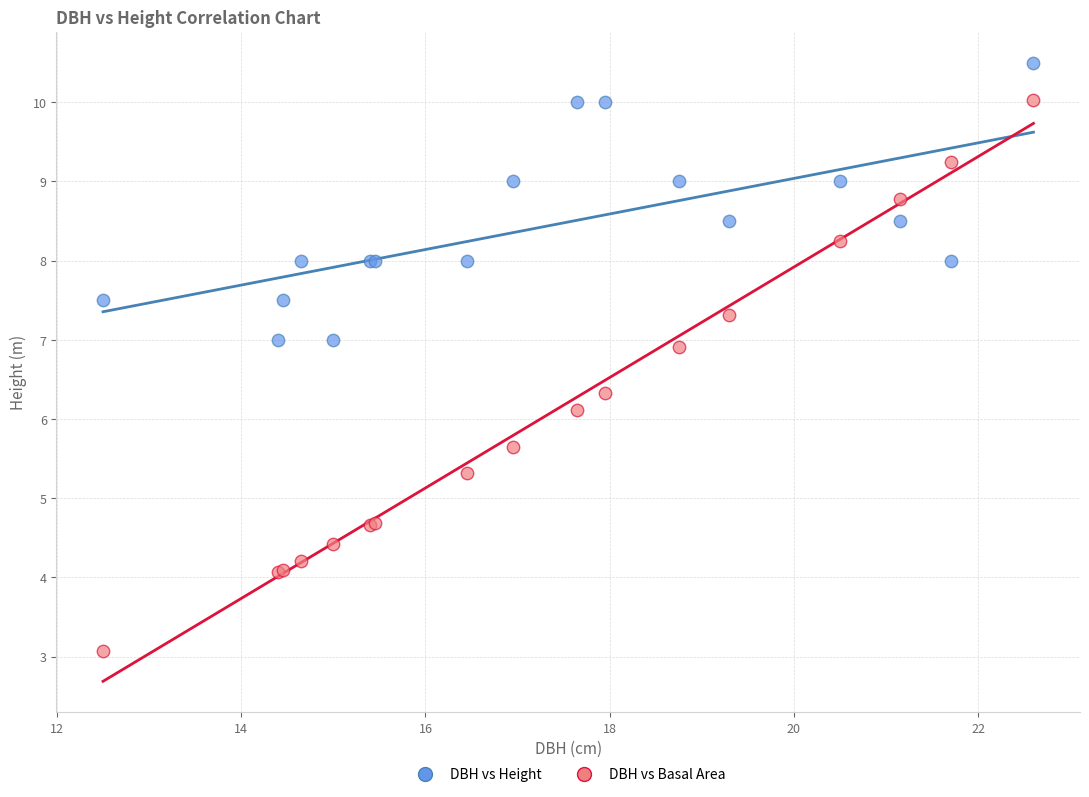

Across all series, what Y value is closest to 6?

6.1